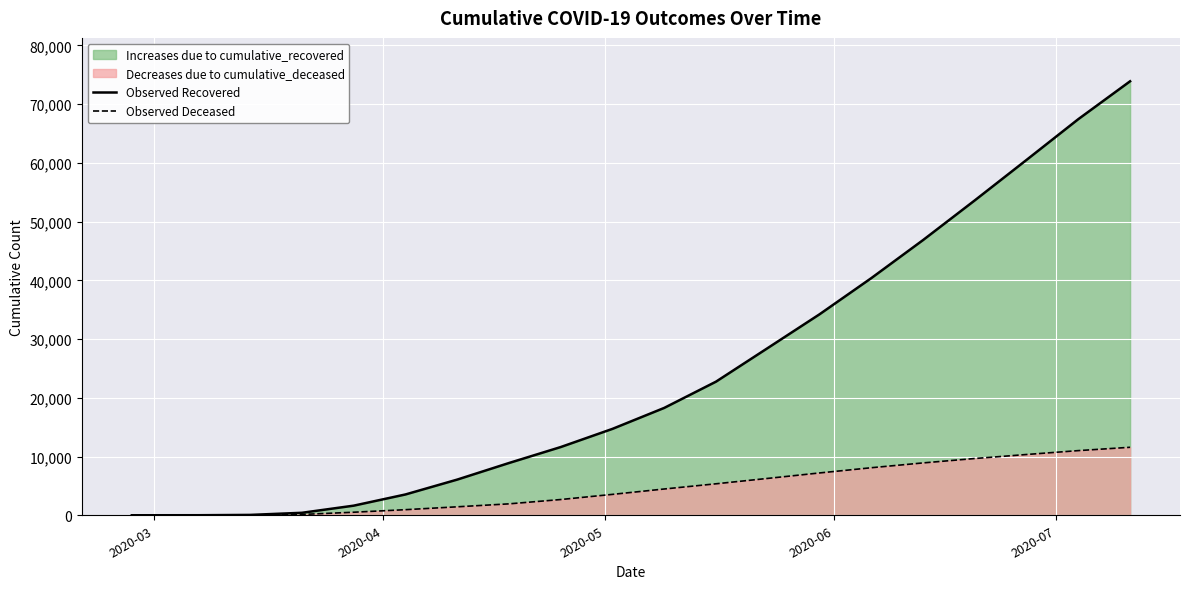

Reading right to left, extract all data points from this chart.

Observed Recovered: 73880	67436	60498	53609	46848	40367	34211	28470	22745	18278	14709	11613	8895	6072	3542	1636	423	63	10	3
Observed Deceased: 11575	11008	10347	9663	8914	8093	7205	6277	5359	4474	3558	2680	1944	1441	952	519	141	20	1	0